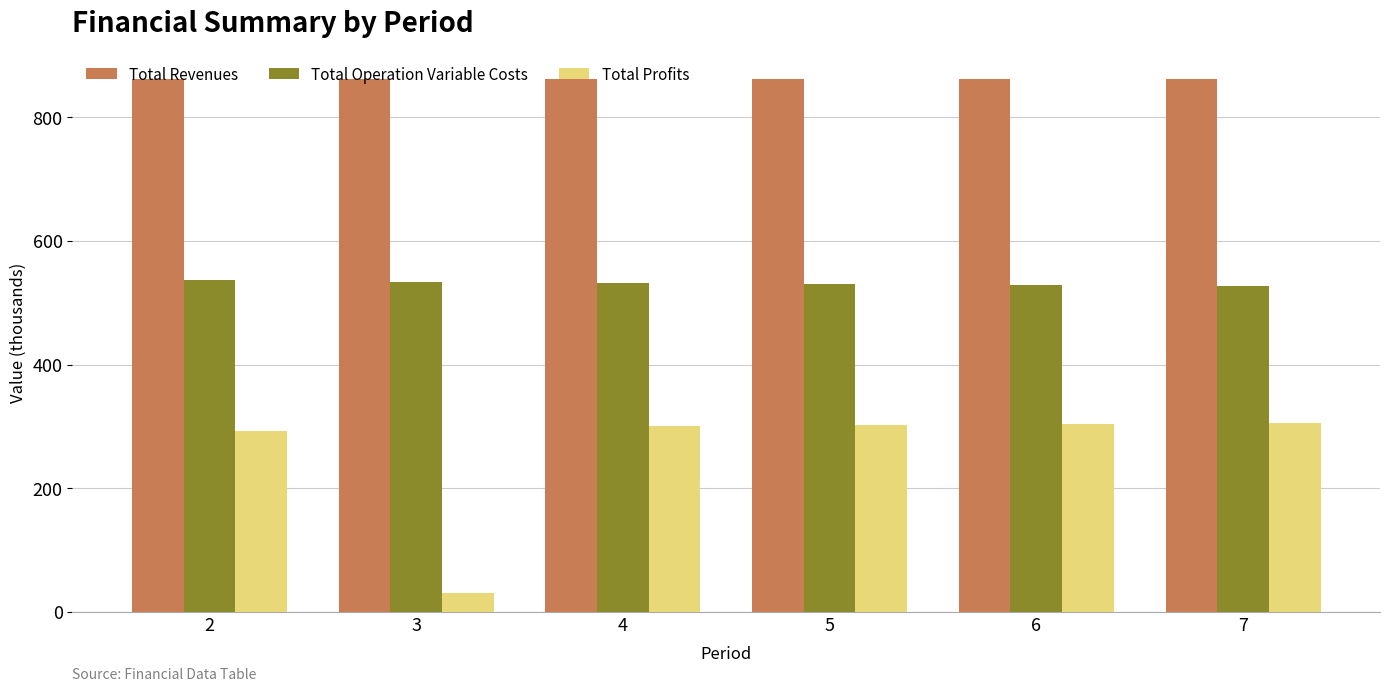

Is the value of Total Profits at 3 greater than the value of Total Revenues at 6?

No